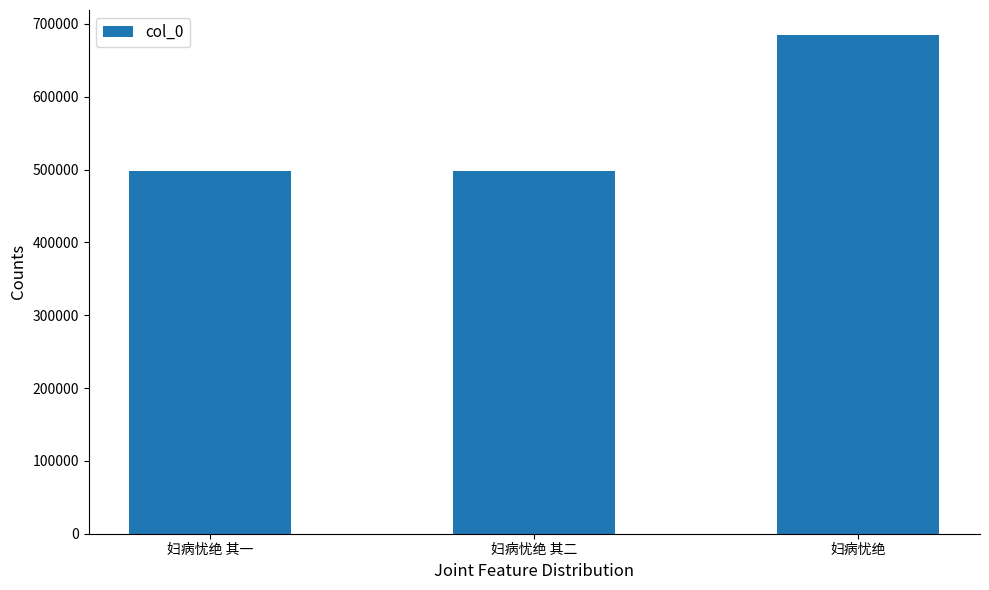

What is the label of the 1st bar from the left?

妇病忧绝 其一